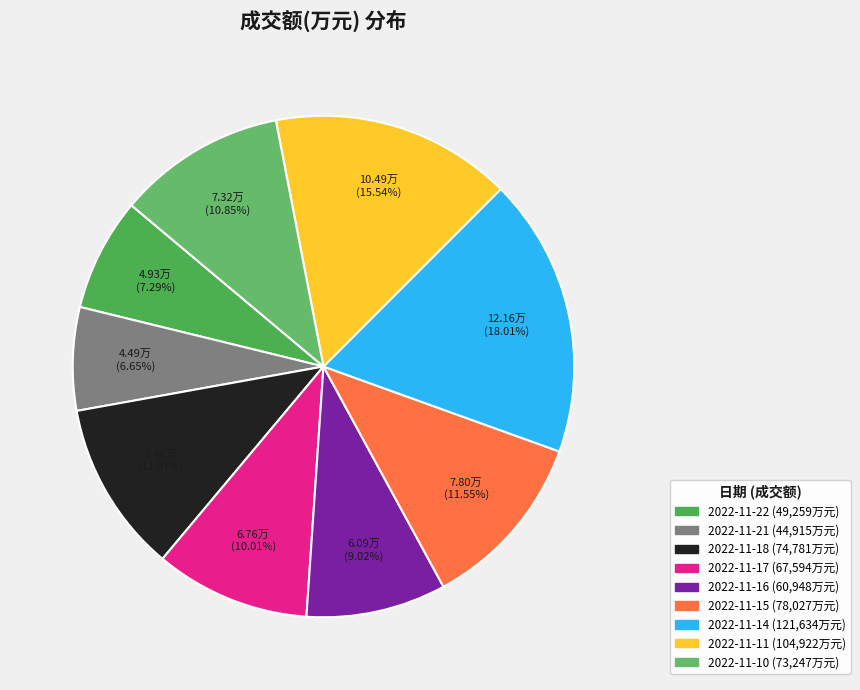

Approximately how many times larger is the value at 2022-11-10 compared to 2022-11-14?

0.6